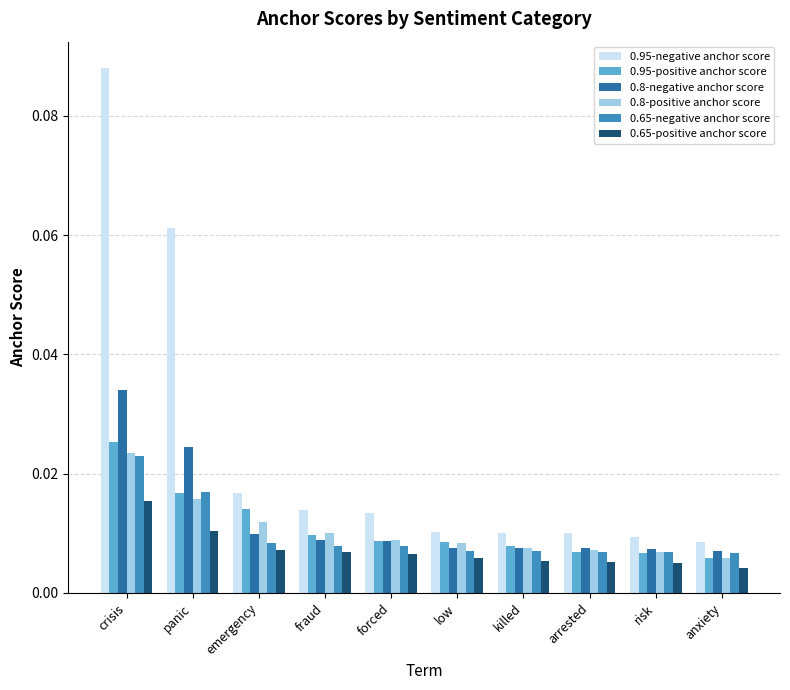

Which series has the widest spread of values?

0.95-negative anchor score